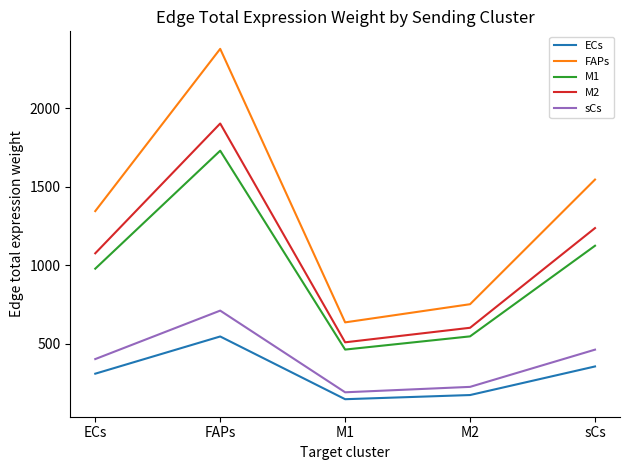

Which series changed the most between M1 and M2?

FAPs